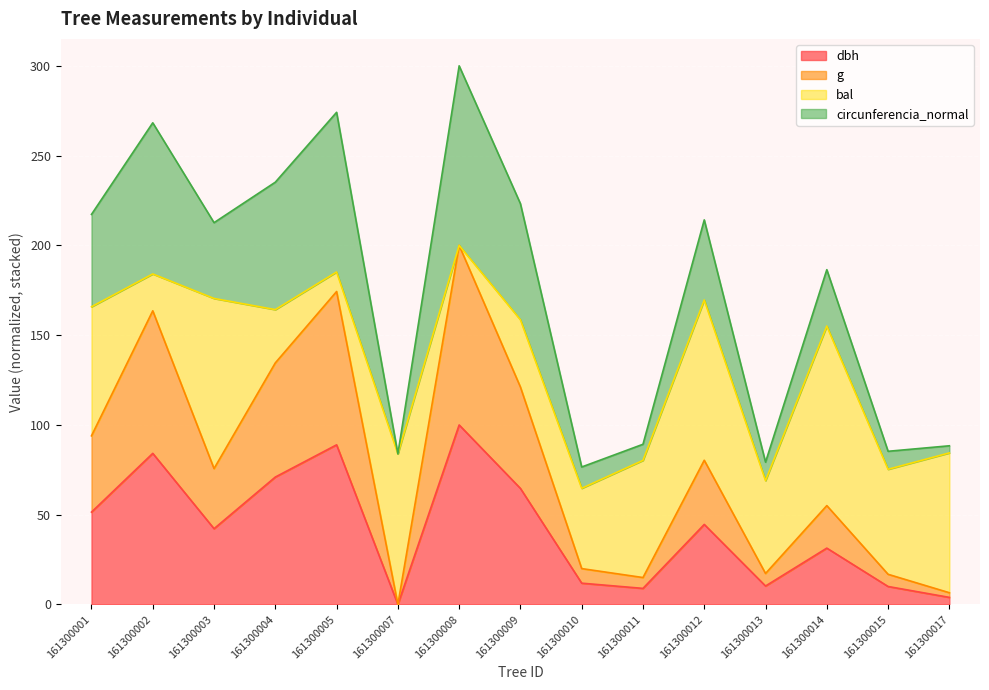

True or false: g and dbh cross at least once.

False